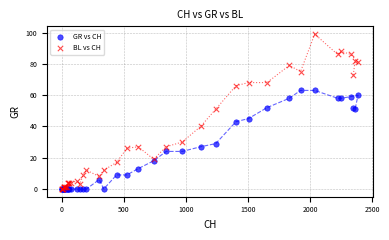

What are all the series names shown in the legend?

GR vs CH, BL vs CH